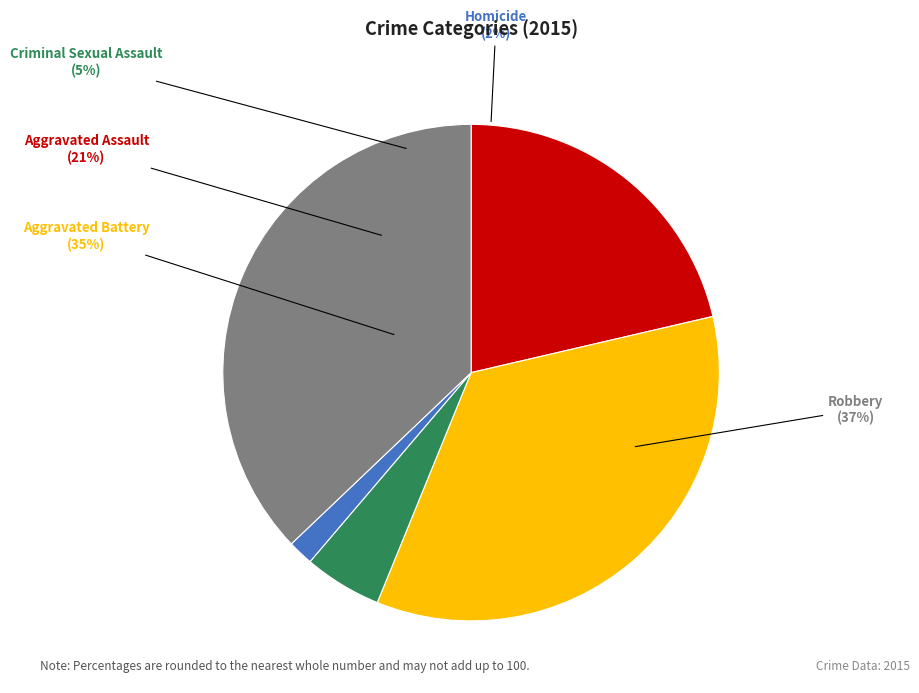

The Aggravated Assault slice represents 34% of the pie. True or false?

False